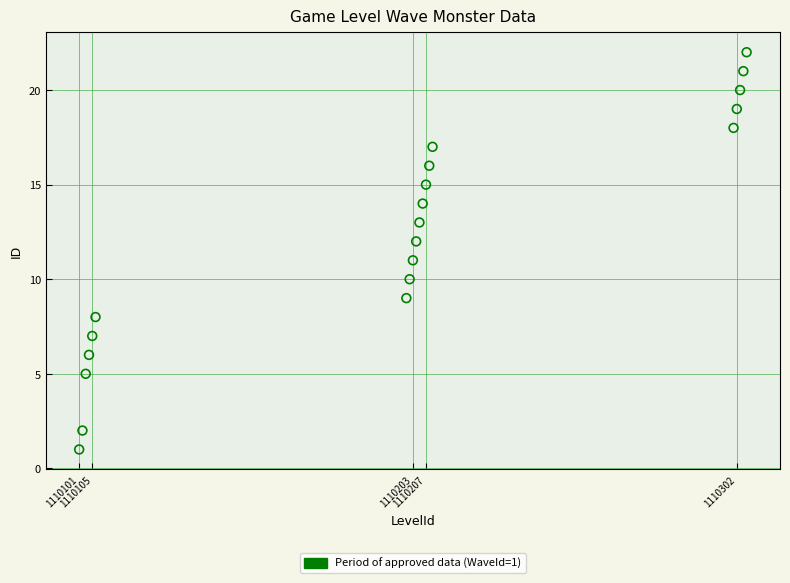

What is the range of Y values (max minus min)?

21